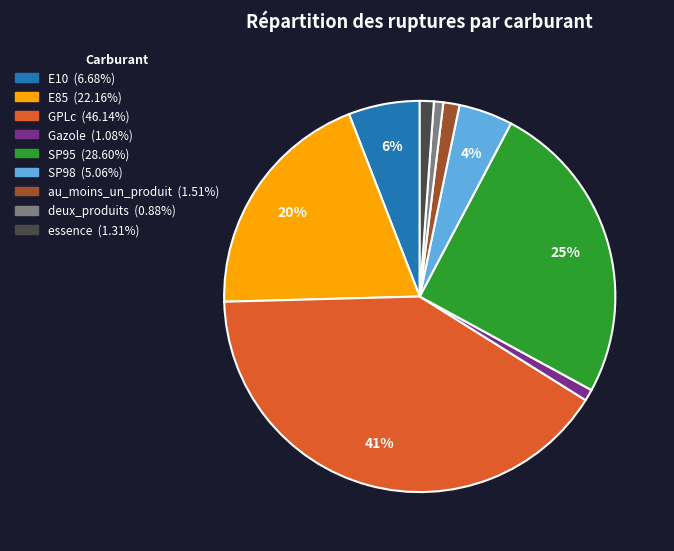

To the nearest percent, what is the difference between the largest and smallest slice percentages?

40%